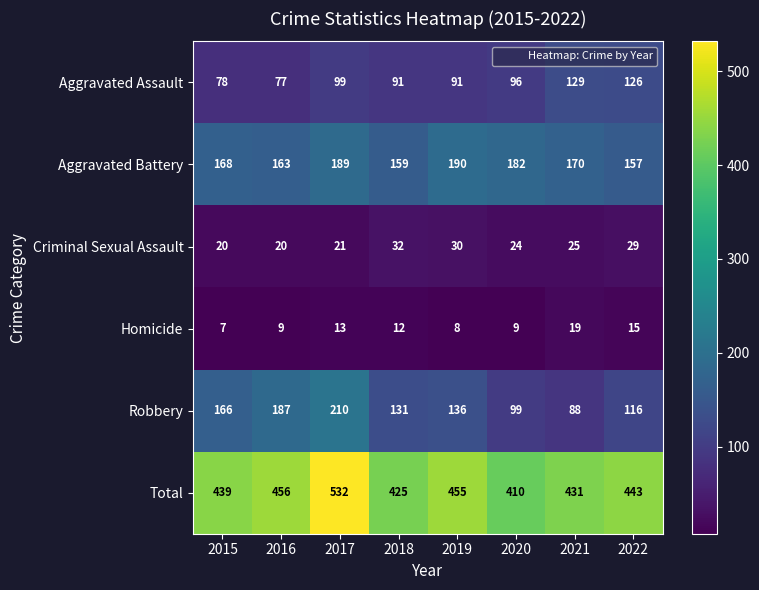

At which label does Homicide first exceed 12?

2017